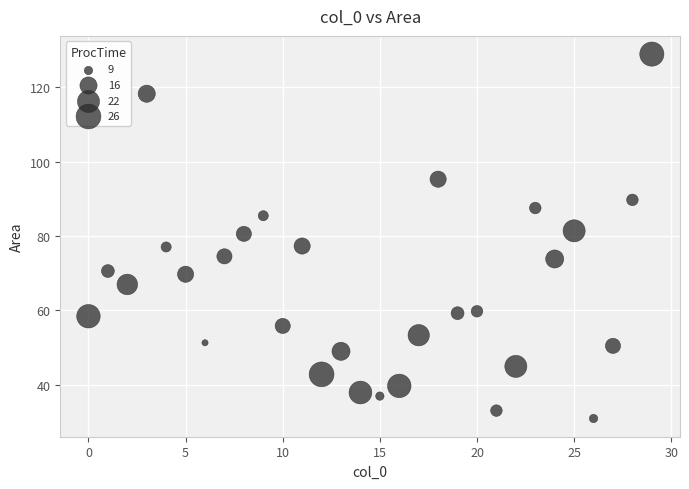

What is the range of X values (max minus min)?

29.0